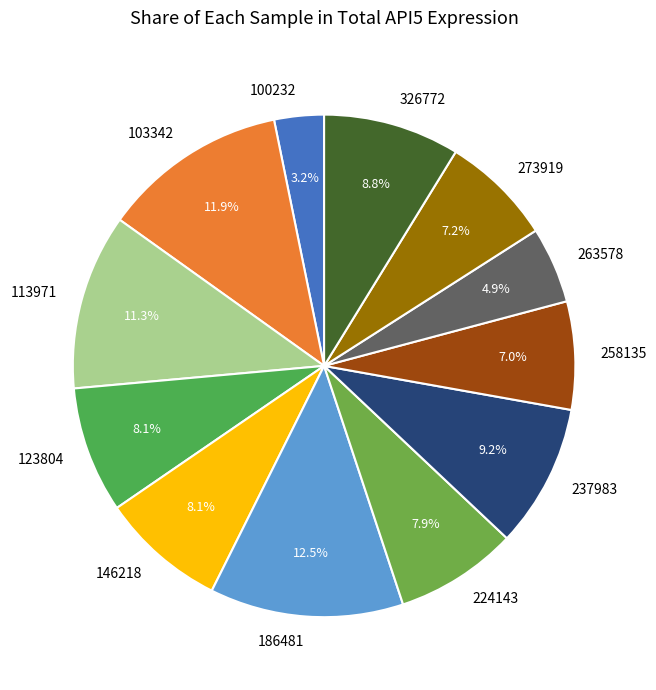

Is the sum of 258135 and 326772 greater than half?

No